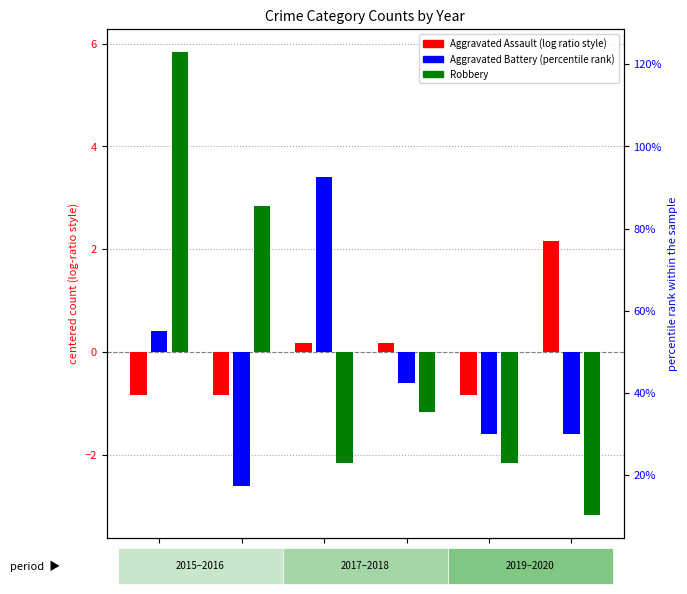

Is the value of Robbery at 2017 greater than the value of Aggravated Battery at 2018?

No